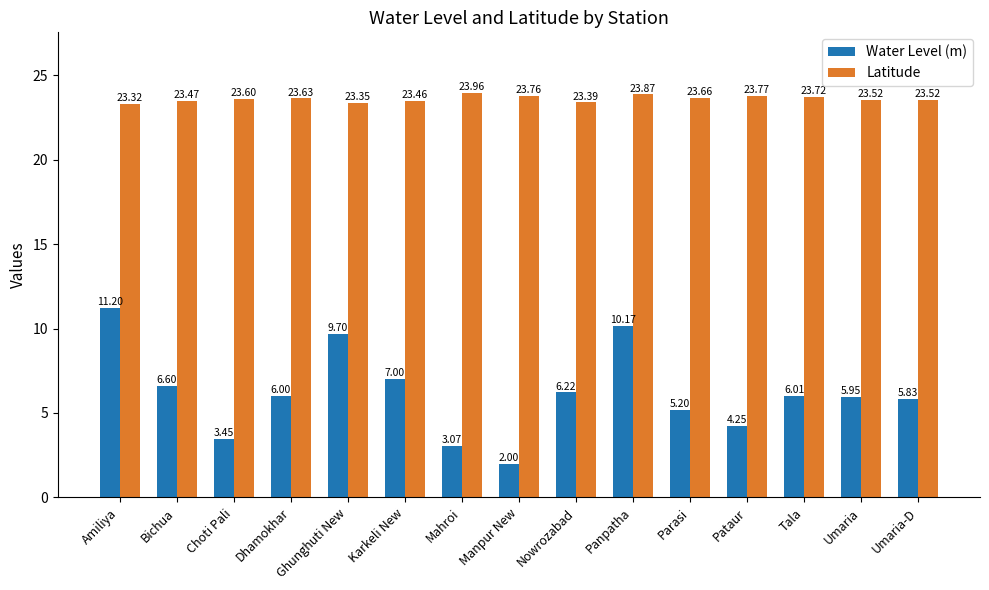

What value does the Water Level (m) series have at Dhamokhar?

6.0